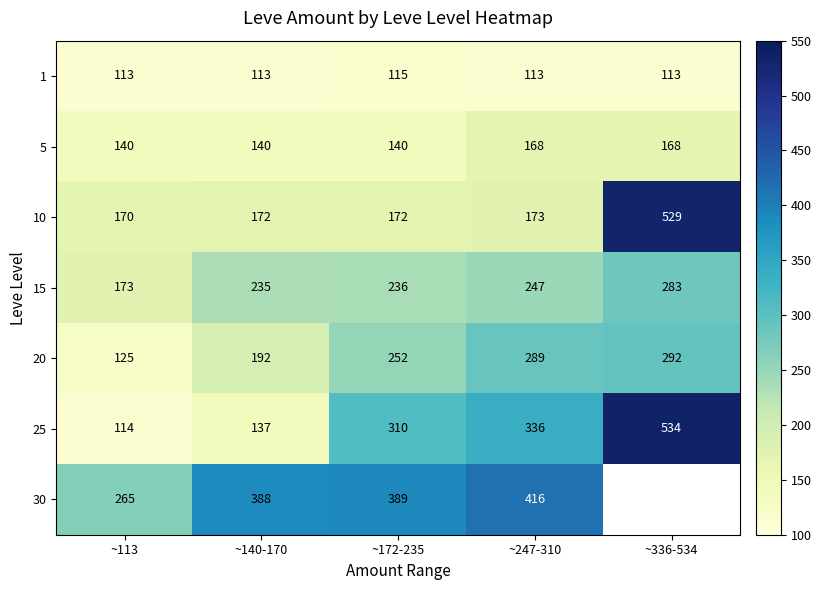

How many values in the 15 series are below 236?

2